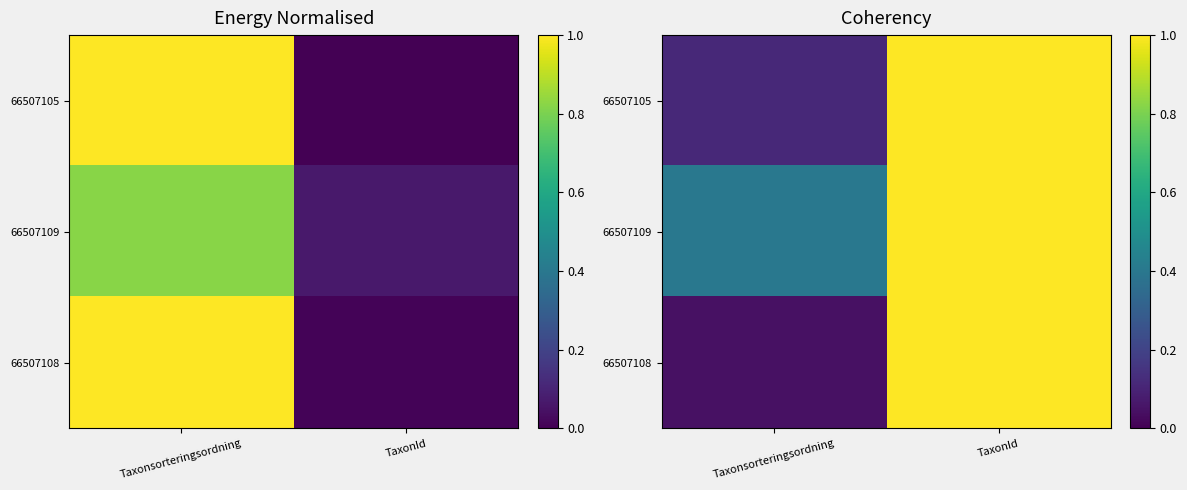

List the labels in order of 66507109 value, largest first.

TaxonId, Taxonsorteringsordning